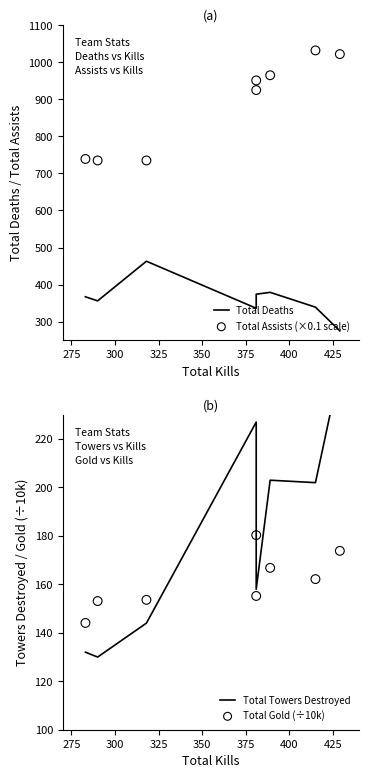

Is the value of Total Deaths at 375 greater than the value of Total Gold (÷10k) at 425?

Yes